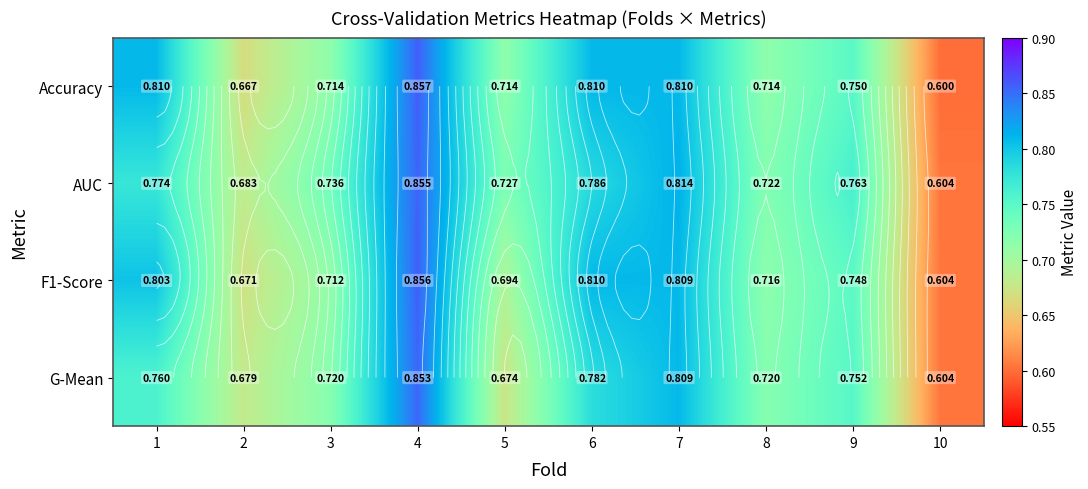

Count the number of data series in this chart.

4